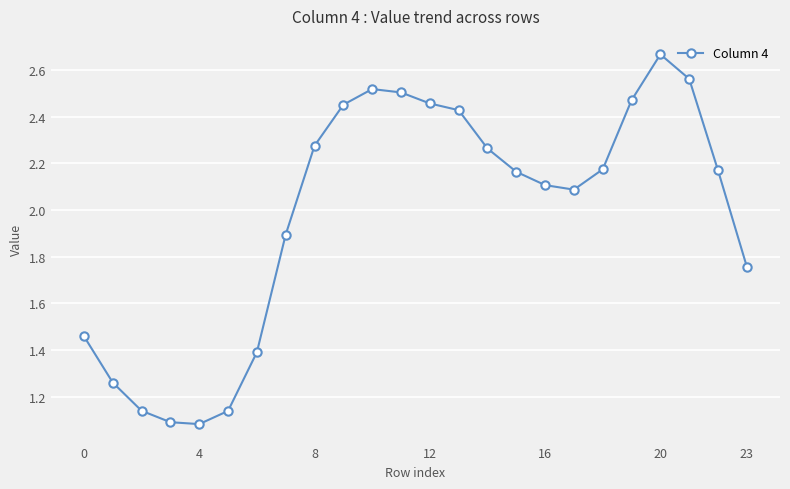

What is the difference between the maximum and minimum values?

1.6